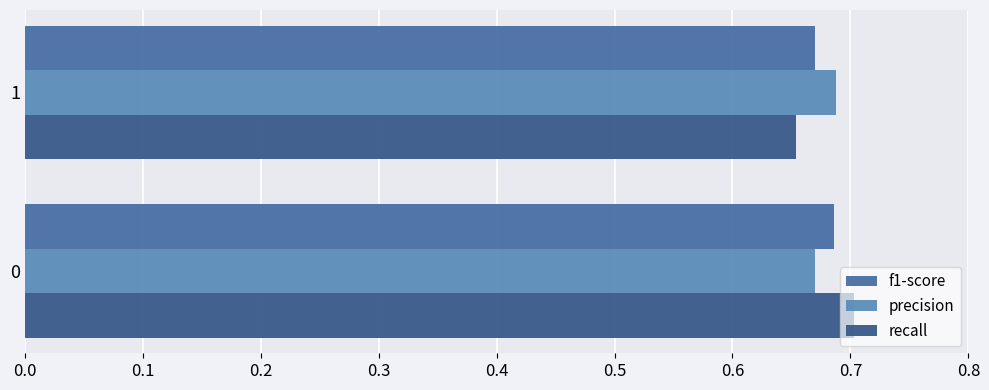

Count the number of data series in this chart.

3